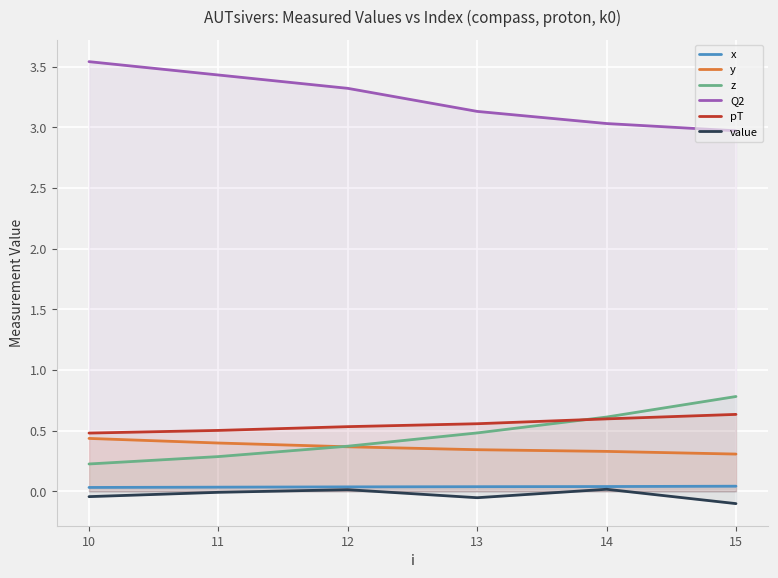

What is the approximate value of Q2 at 10?

3.5